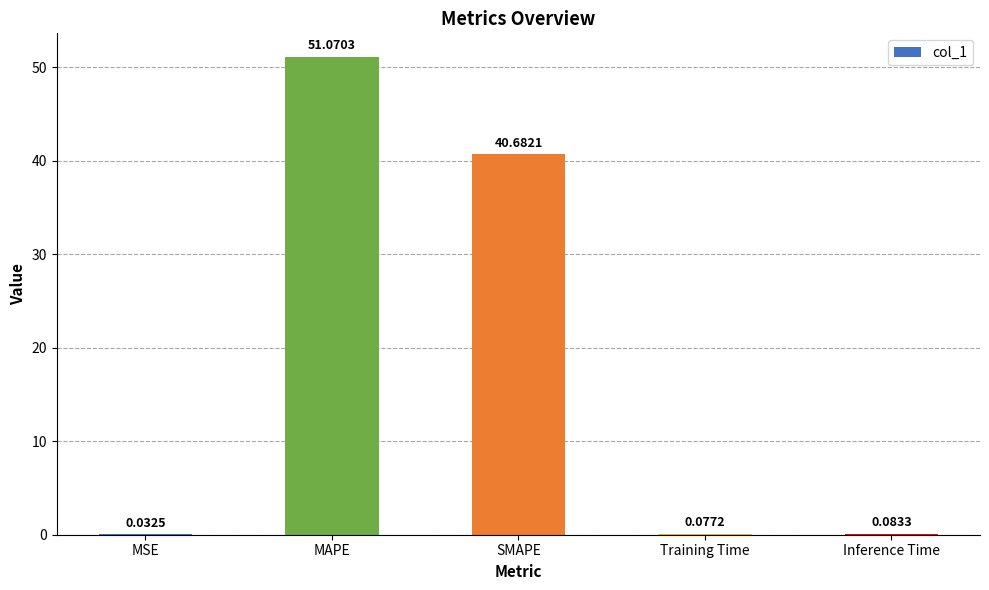

Where is the data nearest to the value 25?

SMAPE